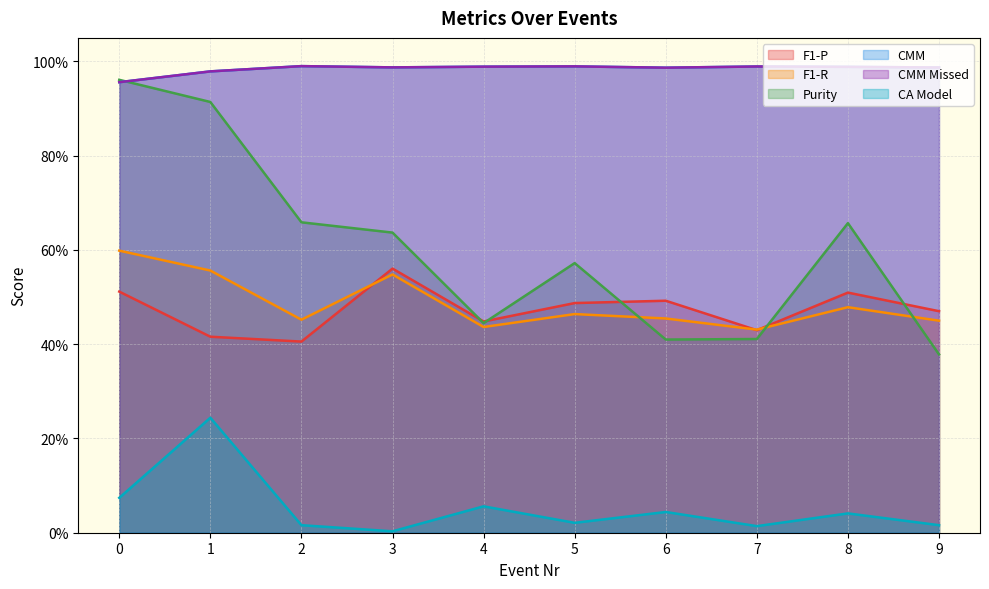

Does the chart display data point markers on the line(s)?

No